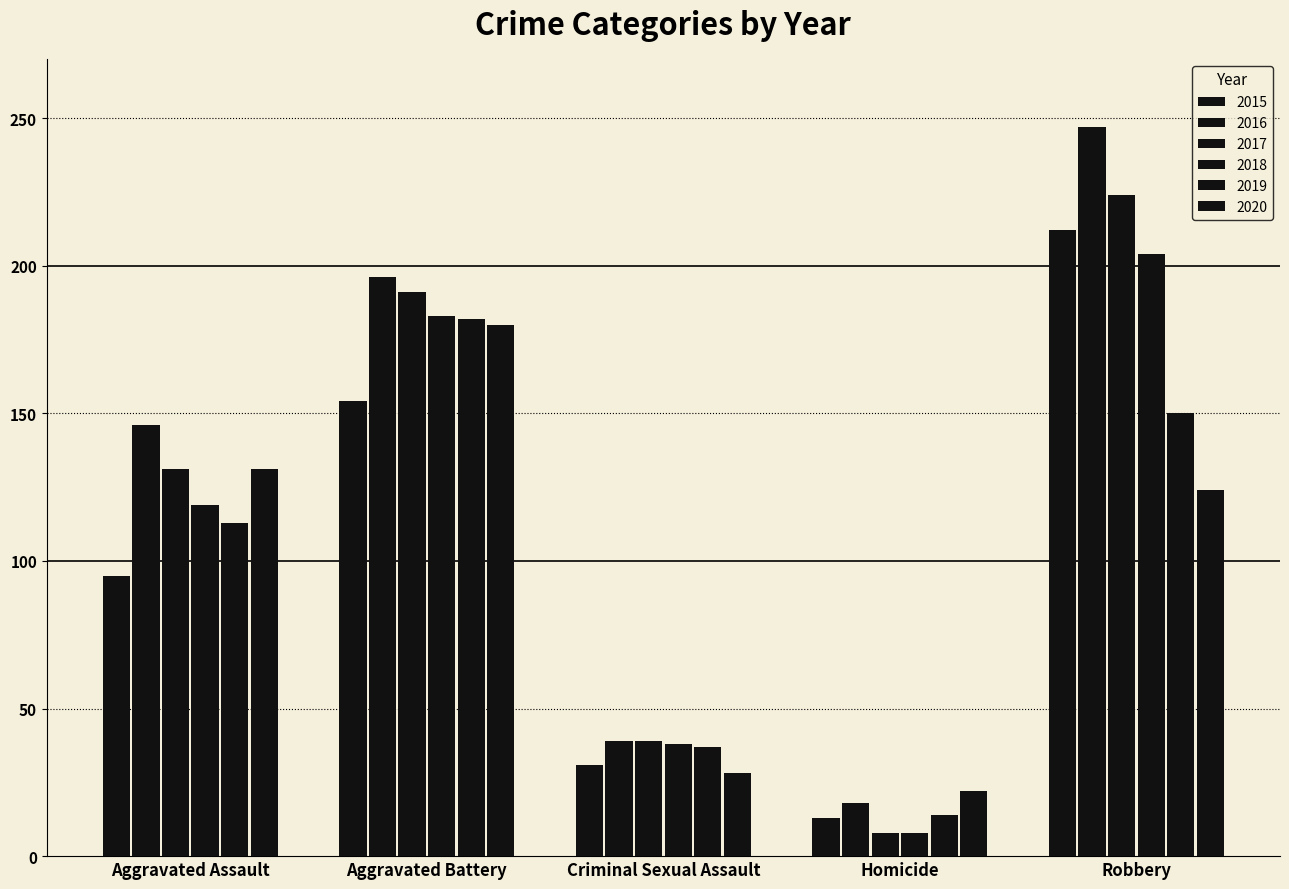

Where is 2017 nearest to the value 116?

Aggravated Assault